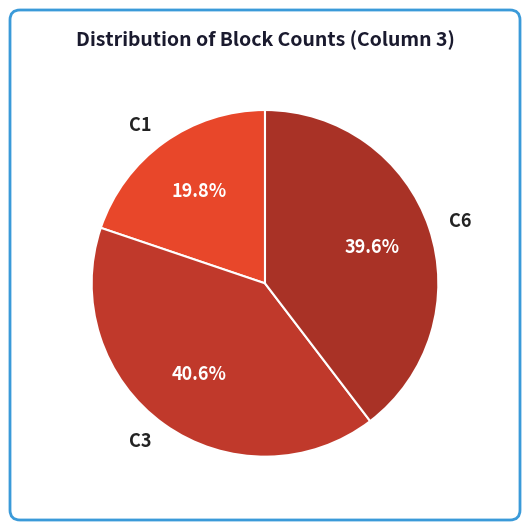

To the nearest percent, what is the average slice percentage?

33%